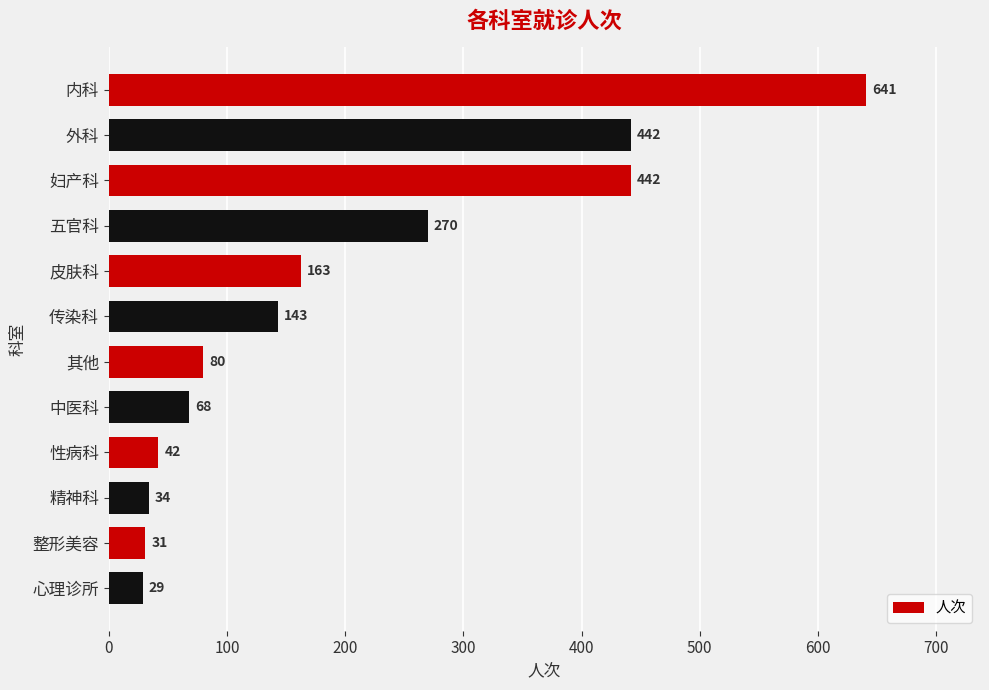

What is the average value?

199